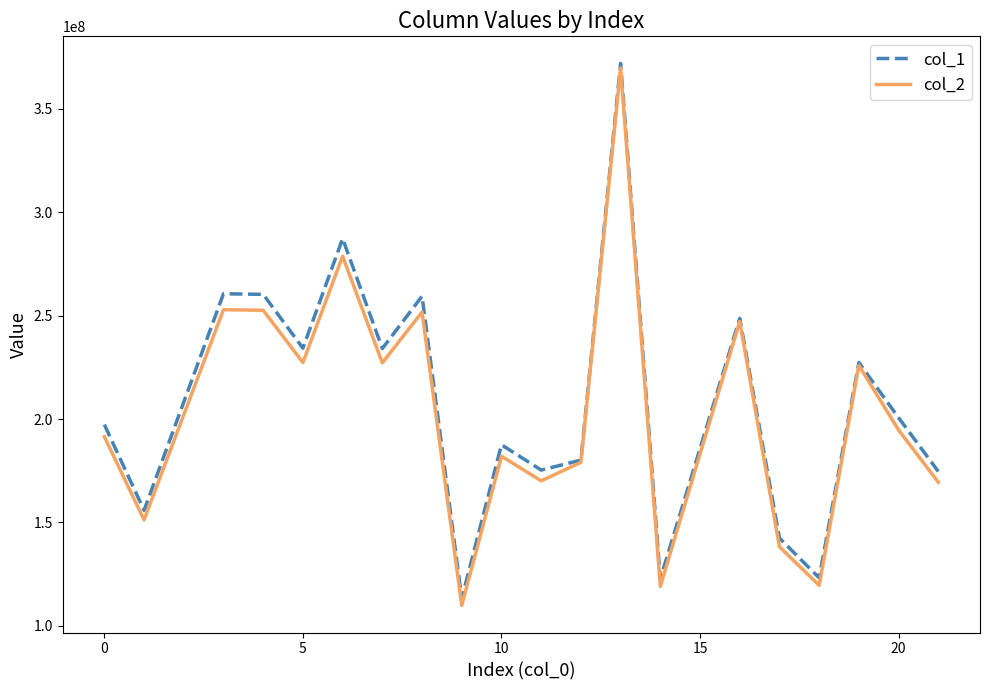

What is the average value of the col_1 series?

207836183.9